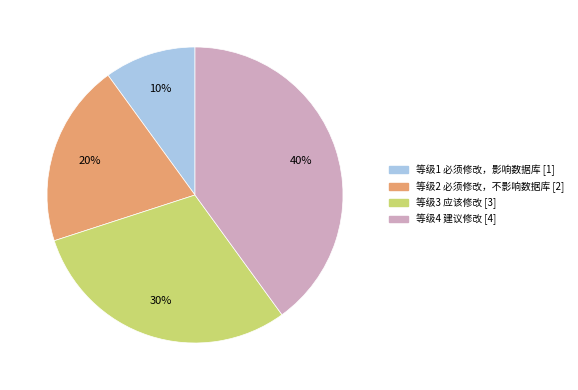

Is there a majority slice in this chart?

No